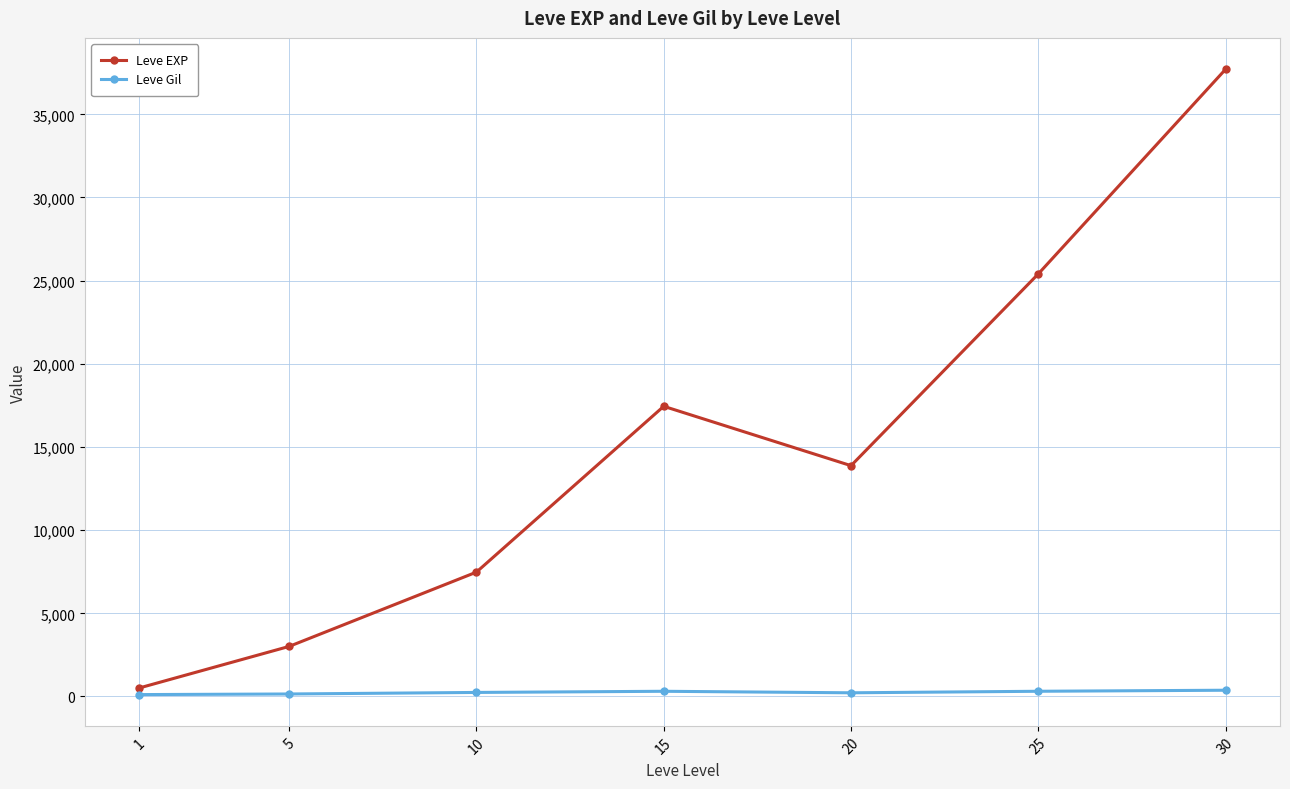

The value of Leve EXP at 30 is 37715.0. True or false?

True